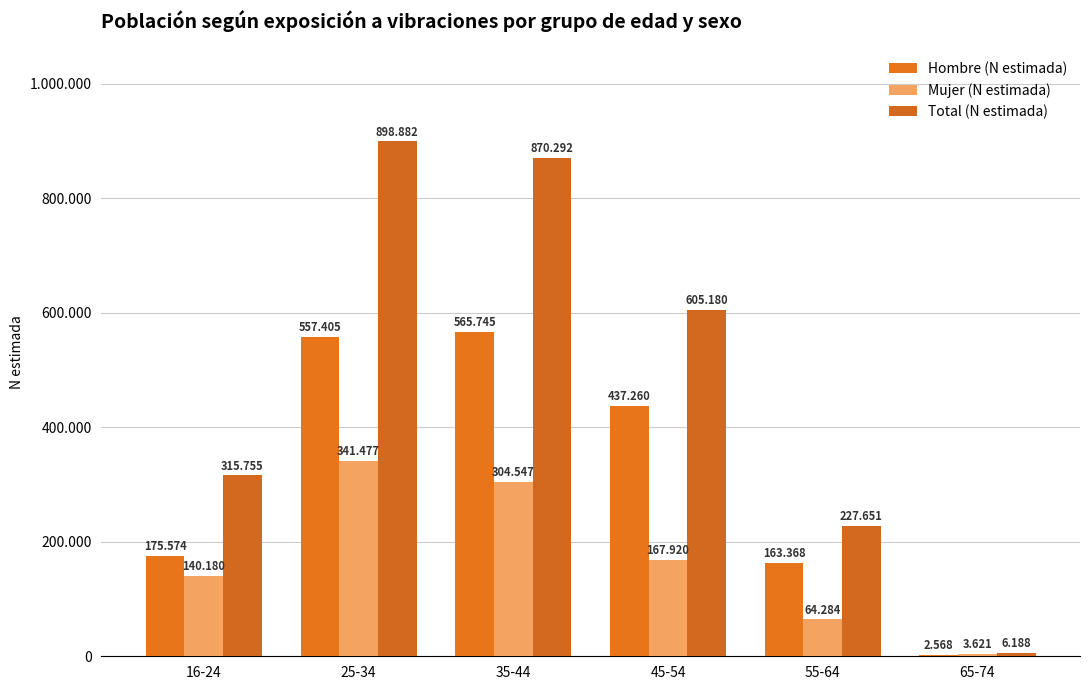

Are the bars horizontal?

No